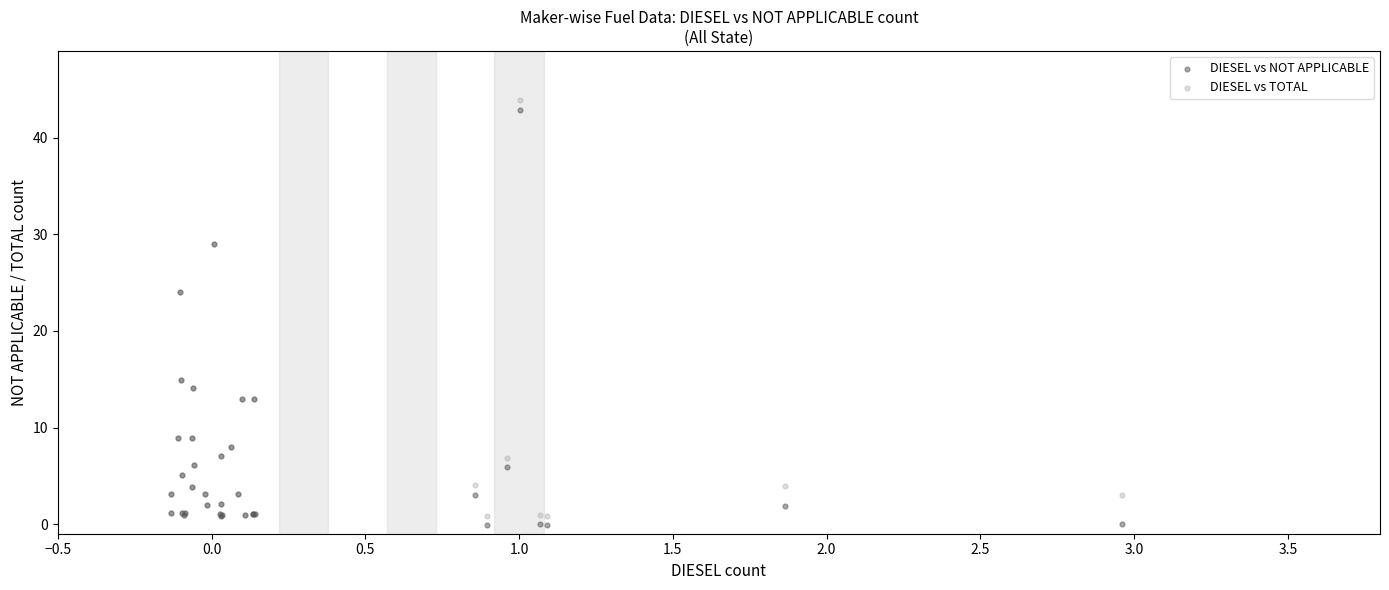

What are all the series names shown in the legend?

DIESEL vs NOT APPLICABLE, DIESEL vs TOTAL